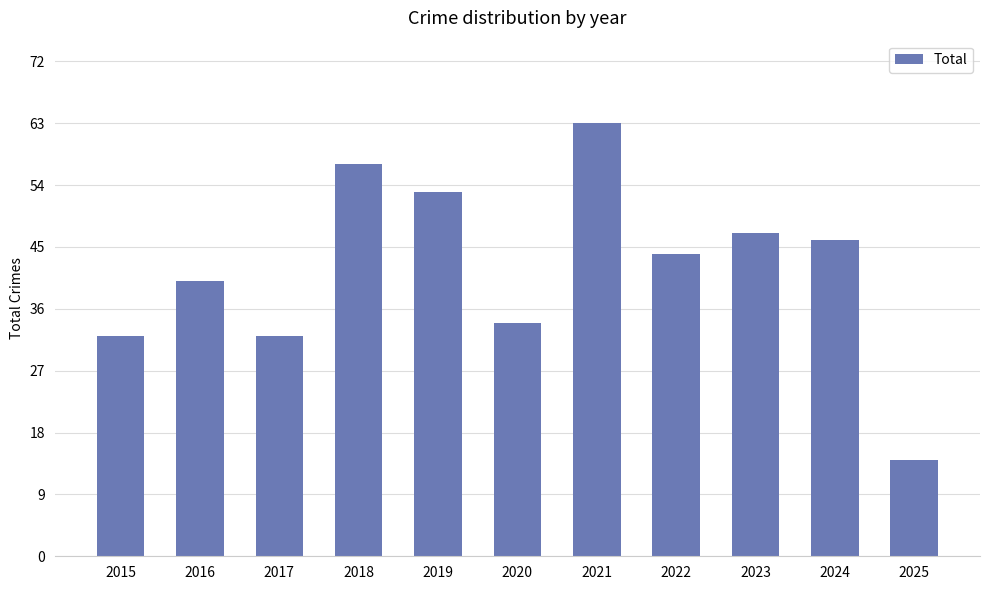

What is the difference between the maximum and second lowest values?

31